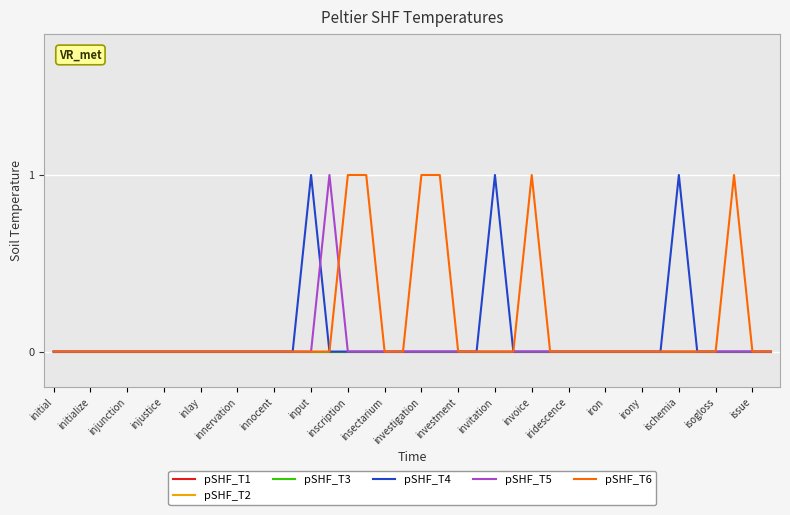

Is this an area chart (filled region under the line)?

No